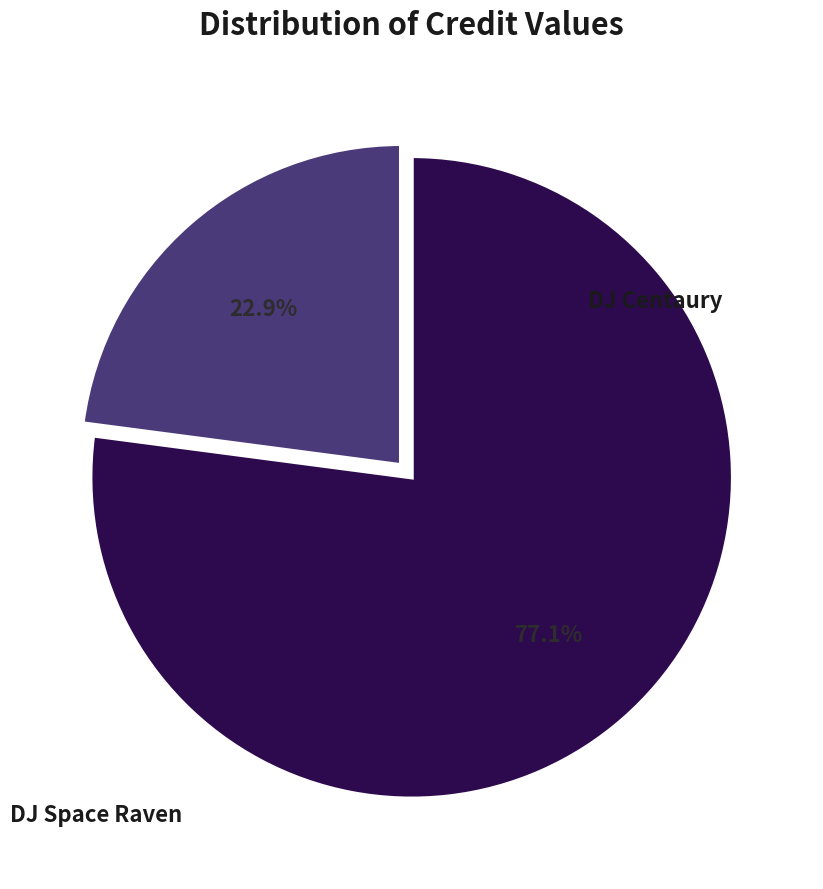

Between DJ Space Raven and DJ Centaury, which is larger?

DJ Space Raven